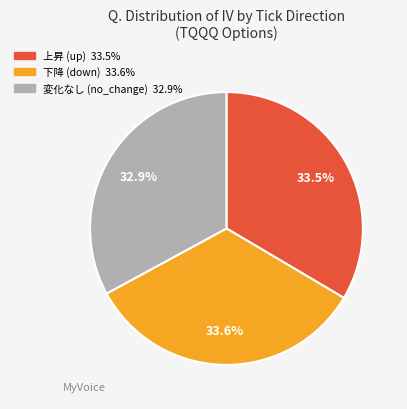

Is there a majority slice in this chart?

No